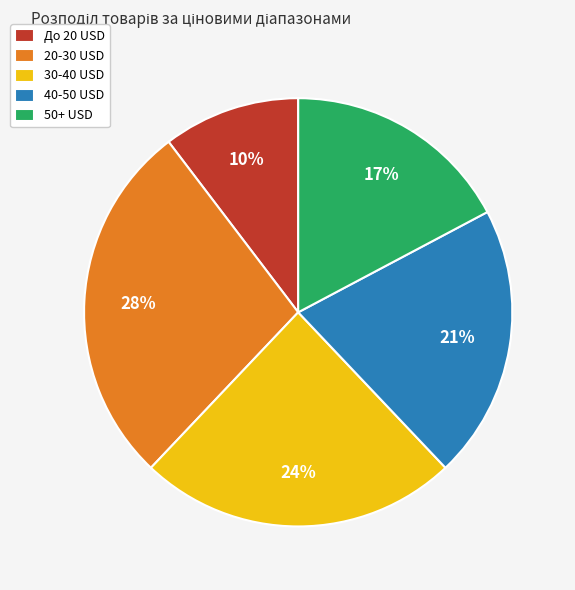

Does 40-50 USD represent more than half of the total?

No